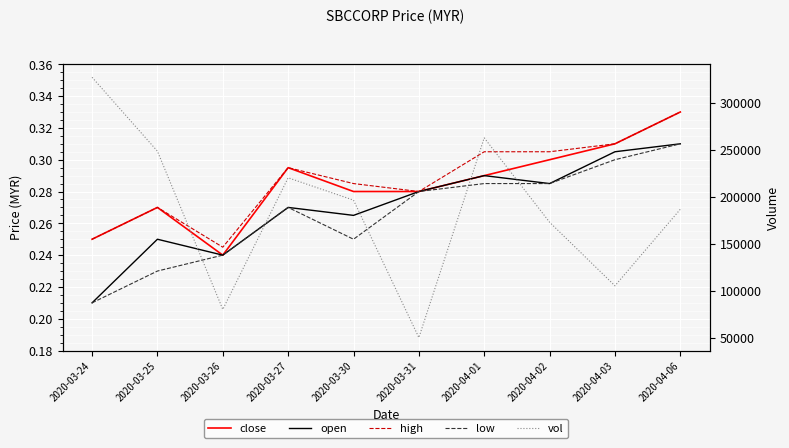

True or false: vol and high intersect in this chart.

False